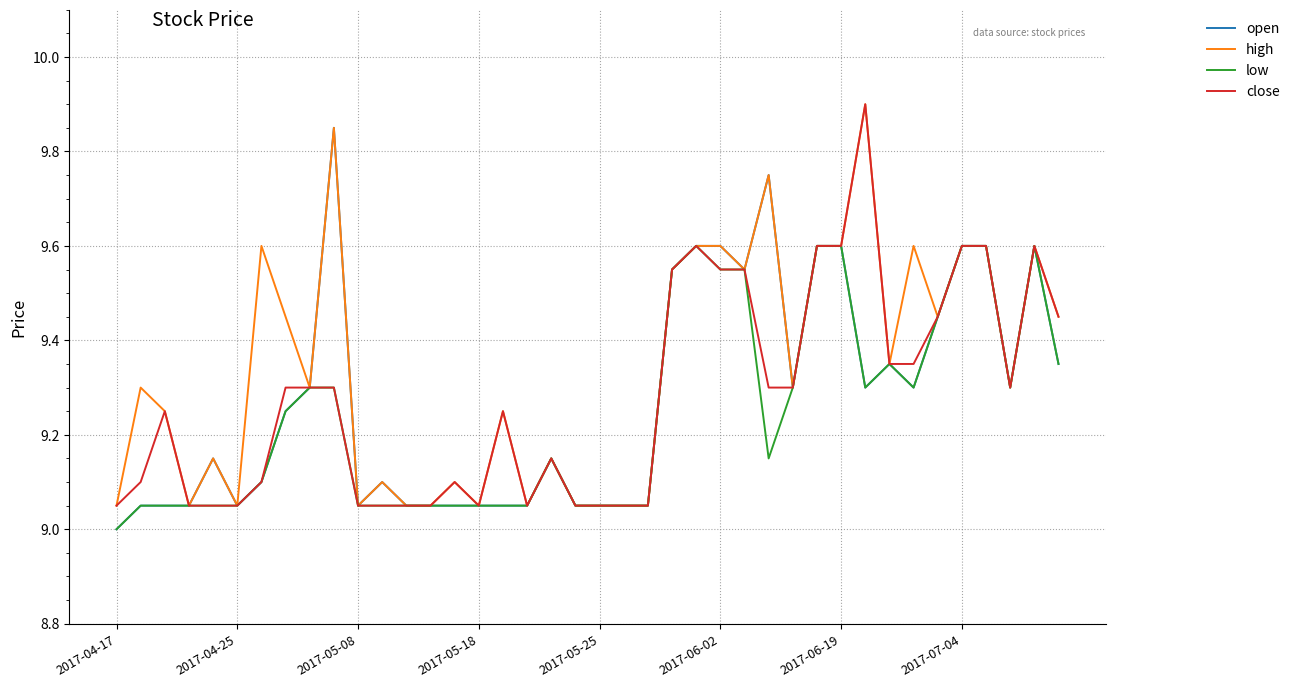

What is the maximum value shown in the chart?

9.9